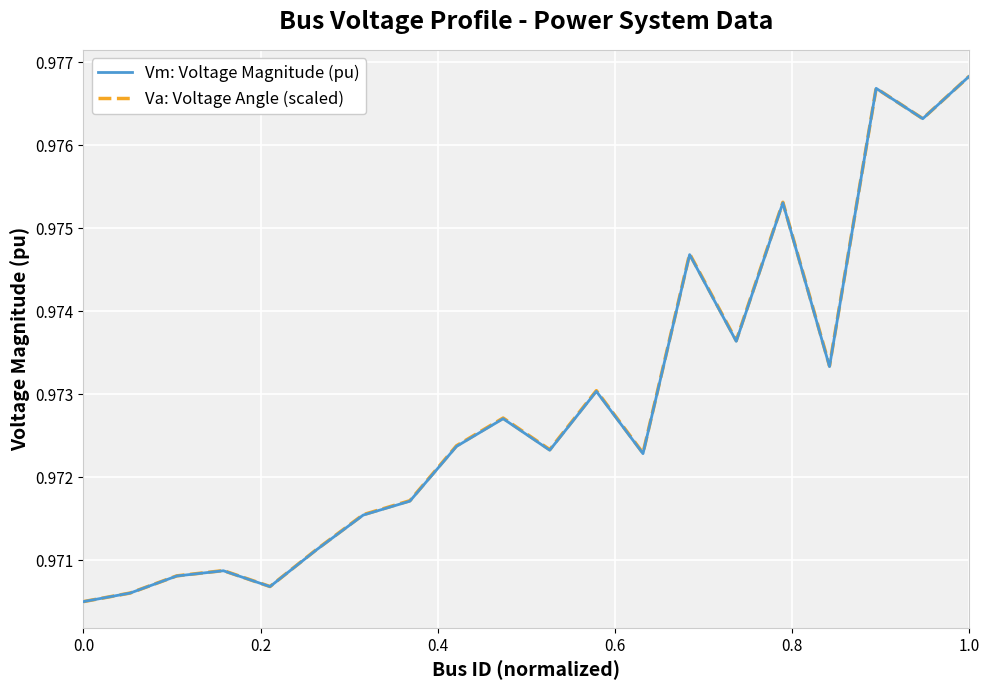

Does the chart display data point markers on the line(s)?

No